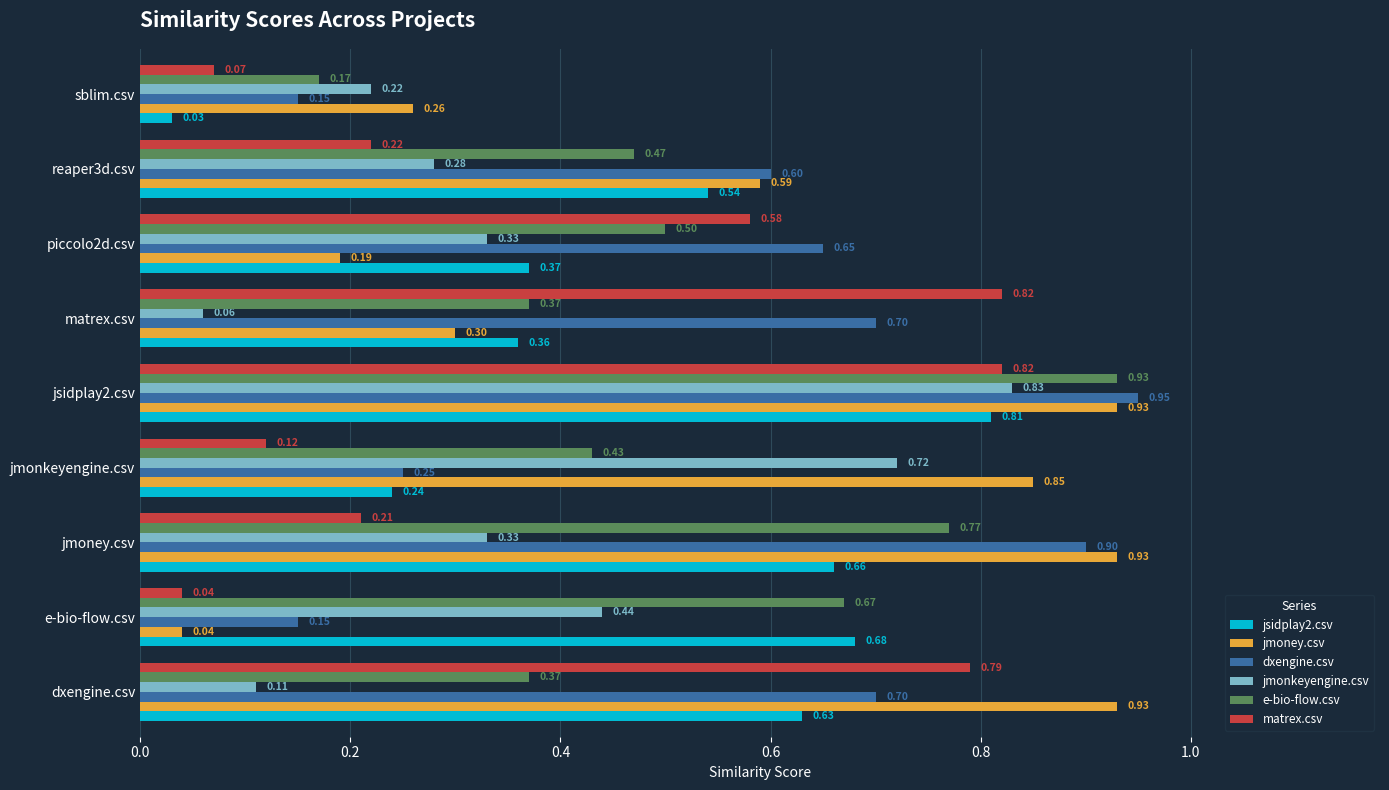

Which series has the widest spread of values?

jmoney.csv